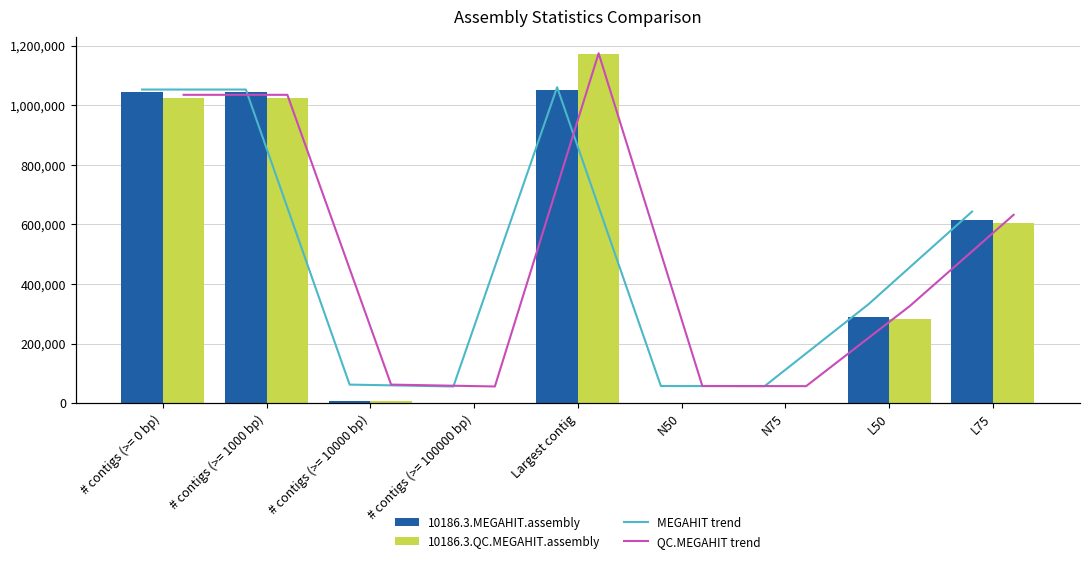

At which label does 10186.3.QC.MEGAHIT.assembly reach its peak?

Largest contig